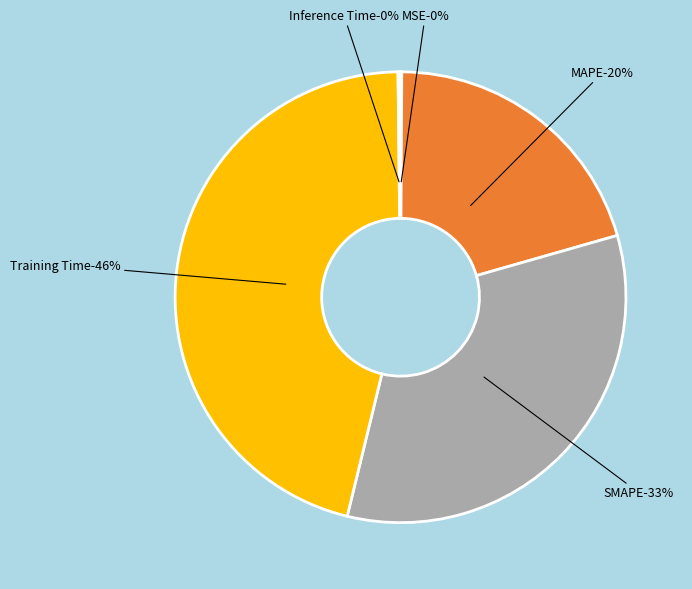

To the nearest percent, what percentage of the pie is Training Time?

46%